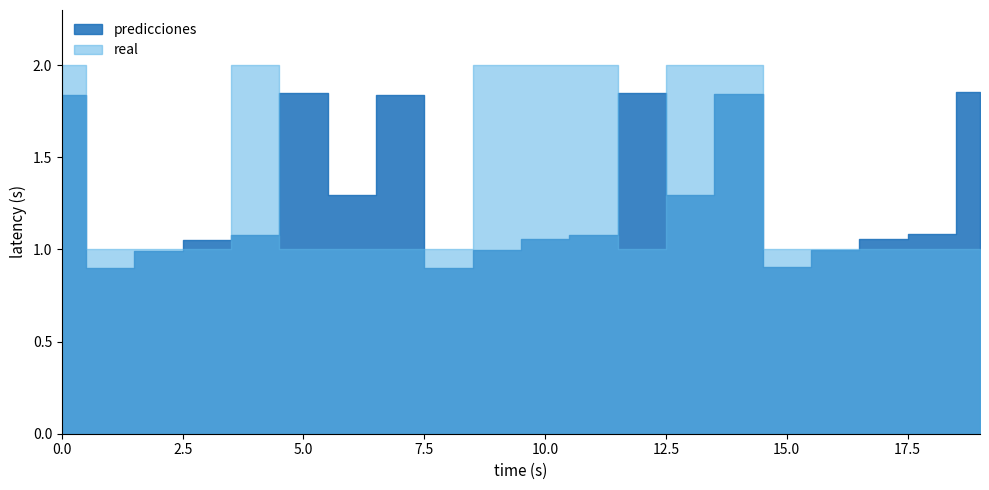

Between which two adjacent categories do real and predicciones first intersect?

2 and 3